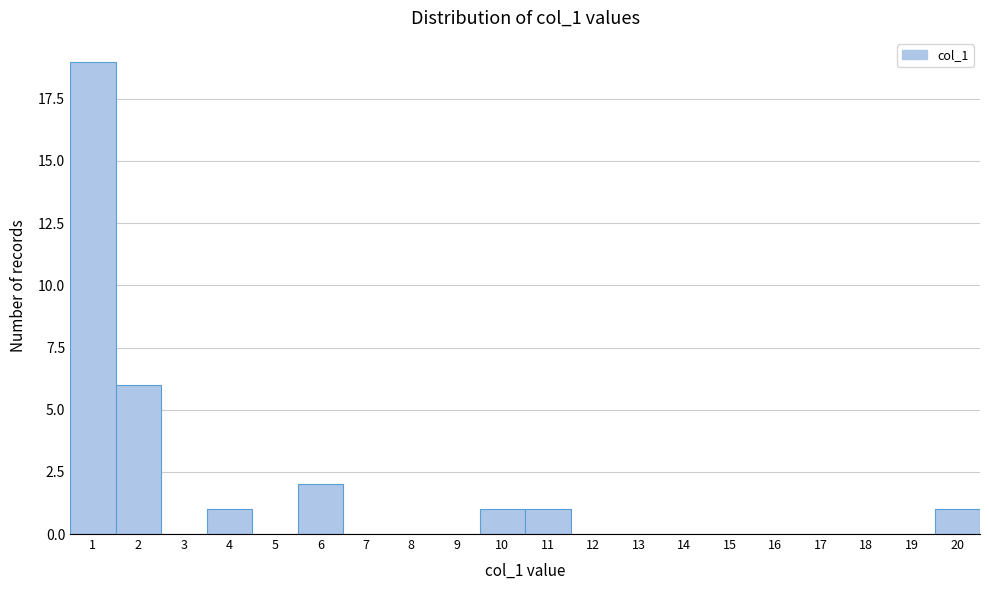

Reading left to right, transcribe this chart: for each bar, give the range it covers on the x-axis and its height. The values are not printed on the chart, so give them approximately, as read against the axis.

0.5 to 1.5: 19
1.5 to 2.5: 6
2.5 to 3.5: 0
3.5 to 4.5: 1
4.5 to 5.5: 0
5.5 to 6.5: 2
6.5 to 7.5: 0
7.5 to 8.5: 0
8.5 to 9.5: 0
9.5 to 10.5: 1
10.5 to 11.5: 1
11.5 to 12.5: 0
12.5 to 13.5: 0
13.5 to 14.5: 0
14.5 to 15.5: 0
15.5 to 16.5: 0
16.5 to 17.5: 0
17.5 to 18.5: 0
18.5 to 19.5: 0
19.5 to 20.5: 1